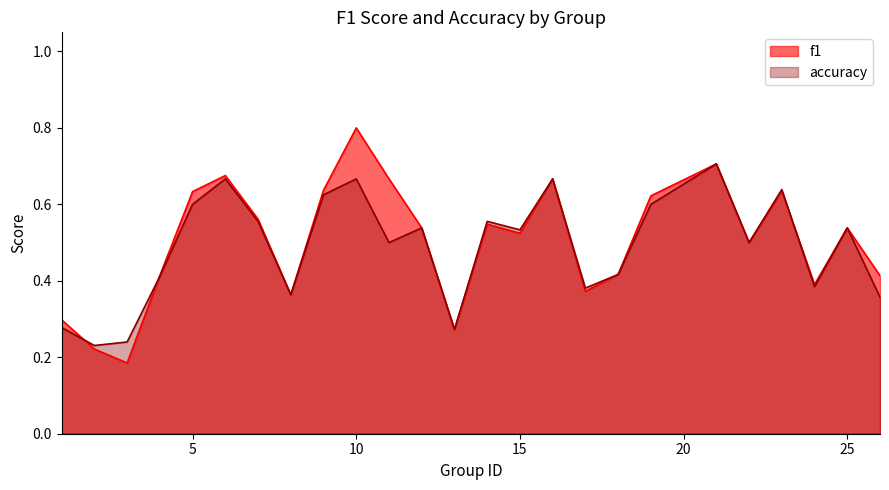

Does the chart display data point markers on the line(s)?

No